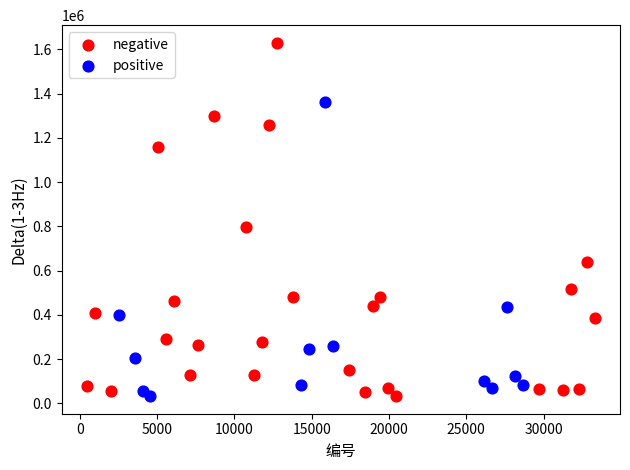

Which series reaches the maximum Y coordinate?

negative